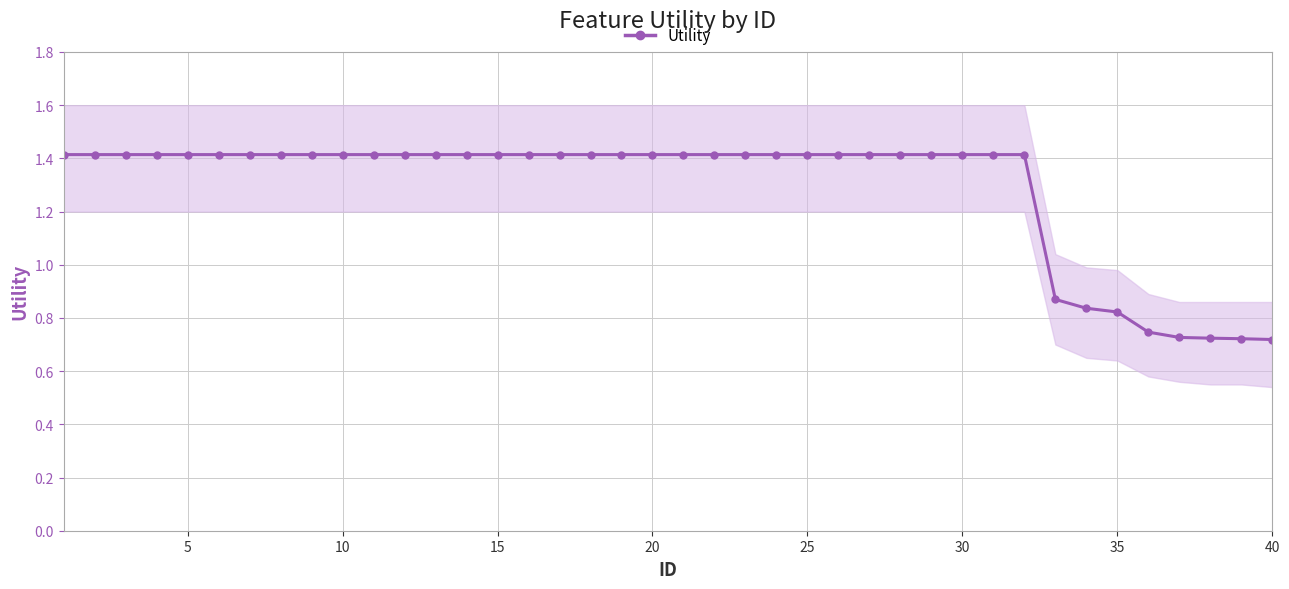

What is the difference between the maximum and minimum values?

0.7